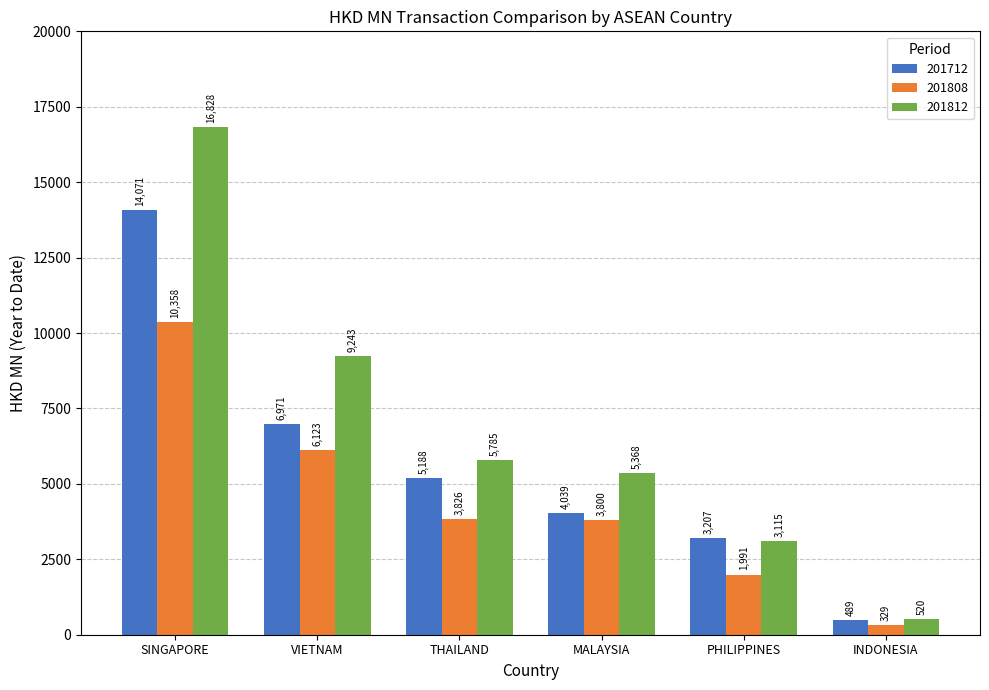

Count the number of data series in this chart.

3